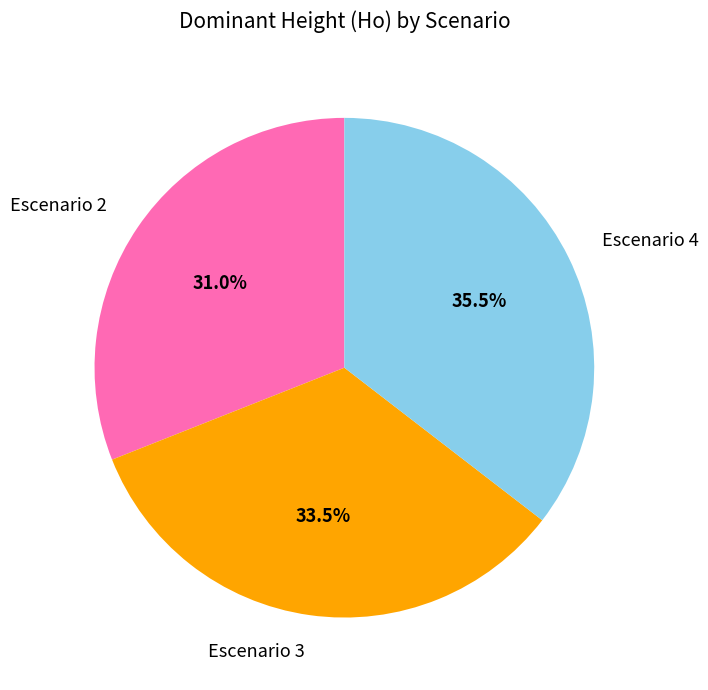

Between Escenario 3 and Escenario 2, which is larger?

Escenario 3